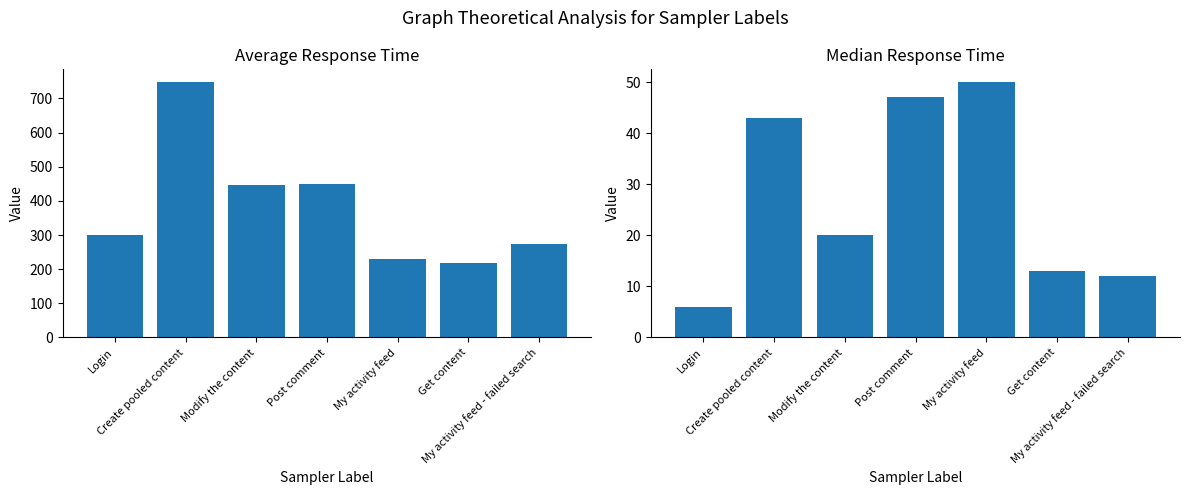

What position from the right is My activity feed - failed search?

1